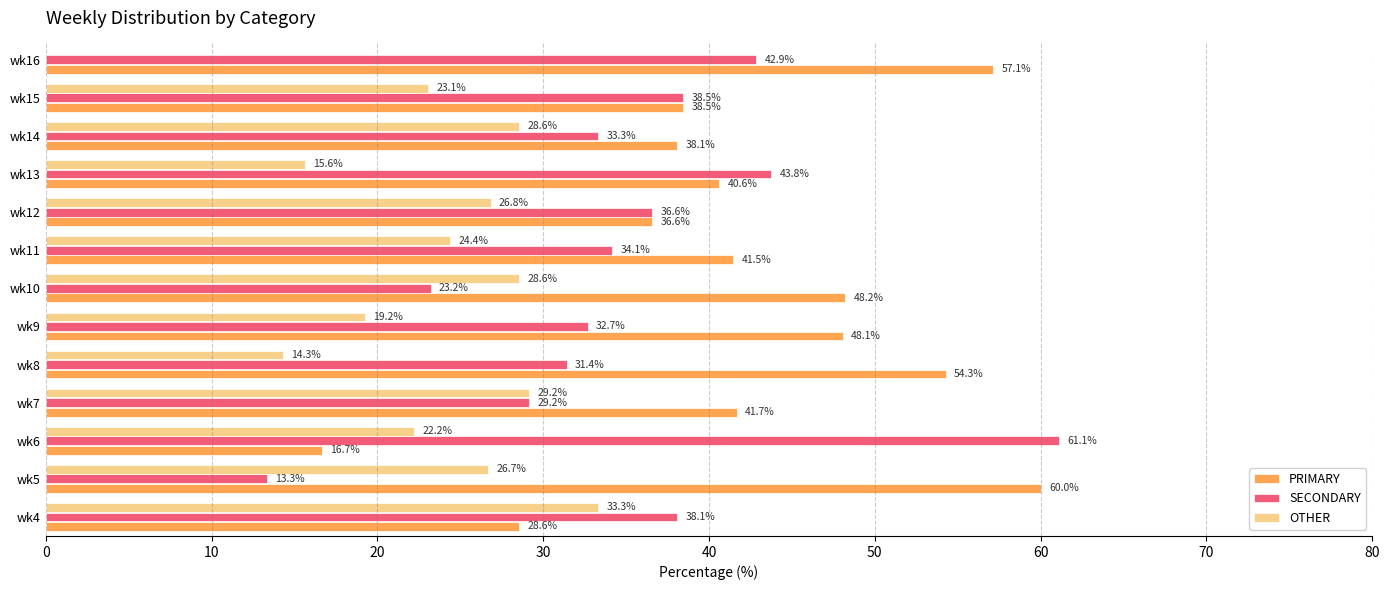

What is the sum of all SECONDARY values?

458.2